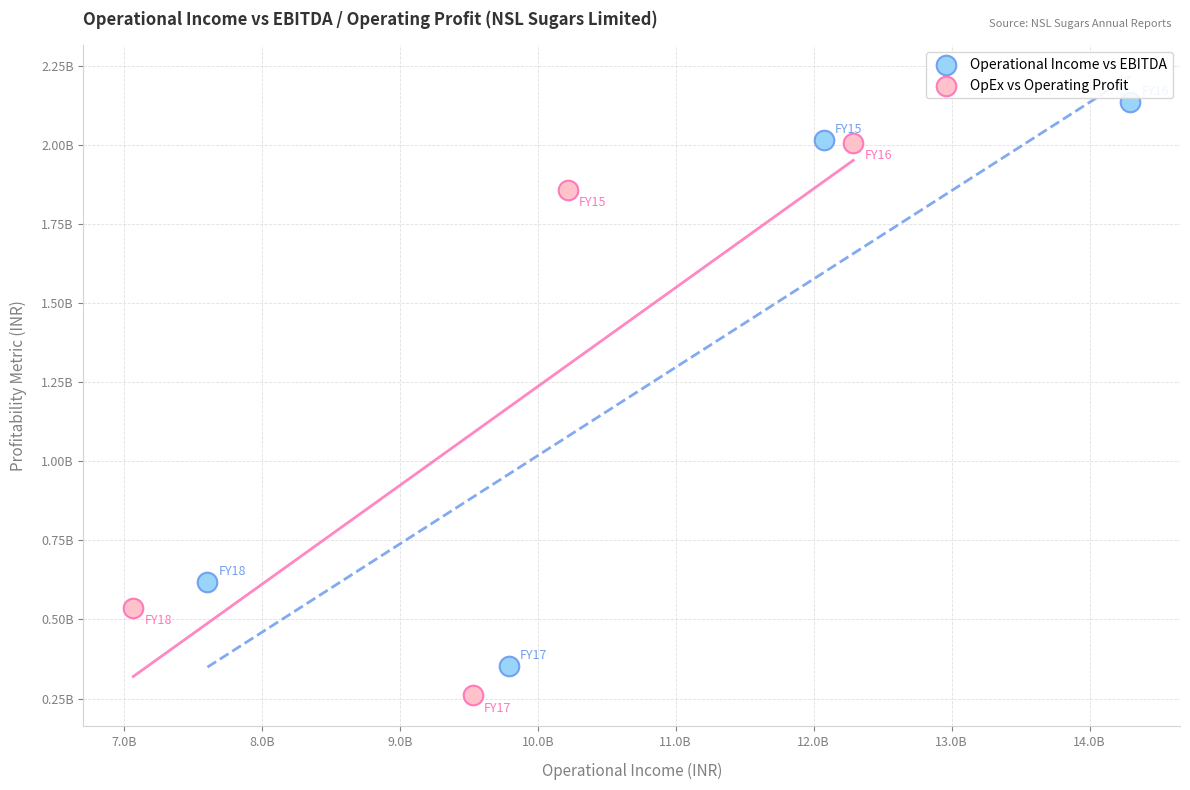

Which series has the largest Y range (max minus min)?

Operational Income vs EBITDA